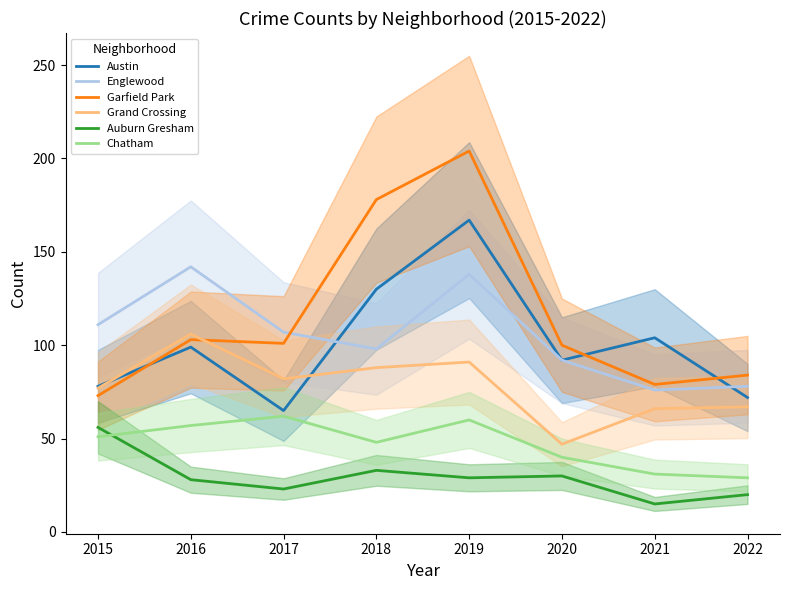

What are all the series names shown in the legend?

Austin, Englewood, Garfield Park, Grand Crossing, Auburn Gresham, Chatham